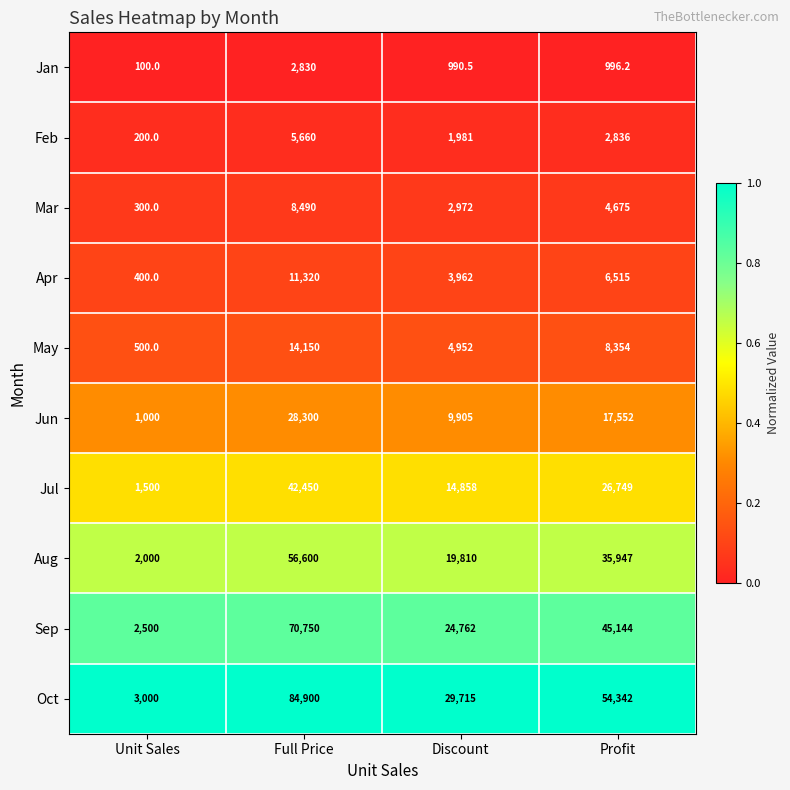

True or false: Mar has a value of 434.8 at Unit Sales.

False